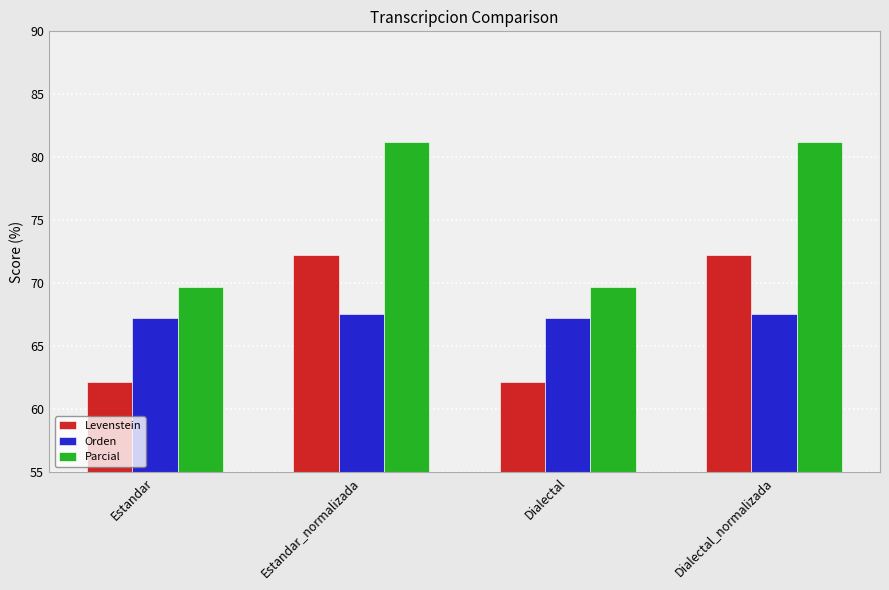

How many data points in Parcial are above 81?

2